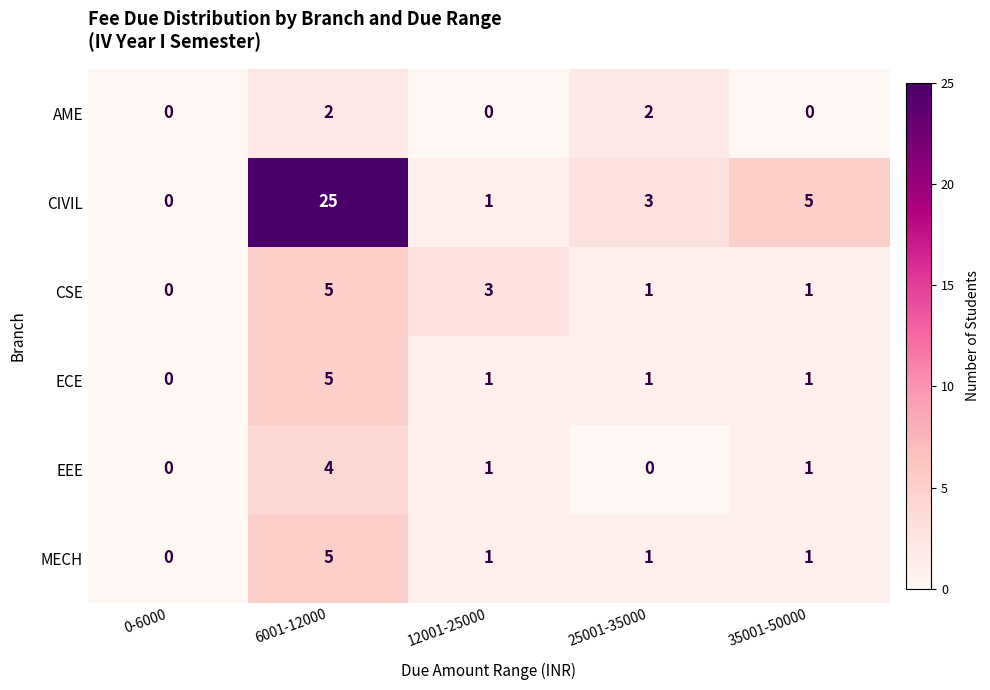

The value of CSE at 6001-12000 is 2. True or false?

False